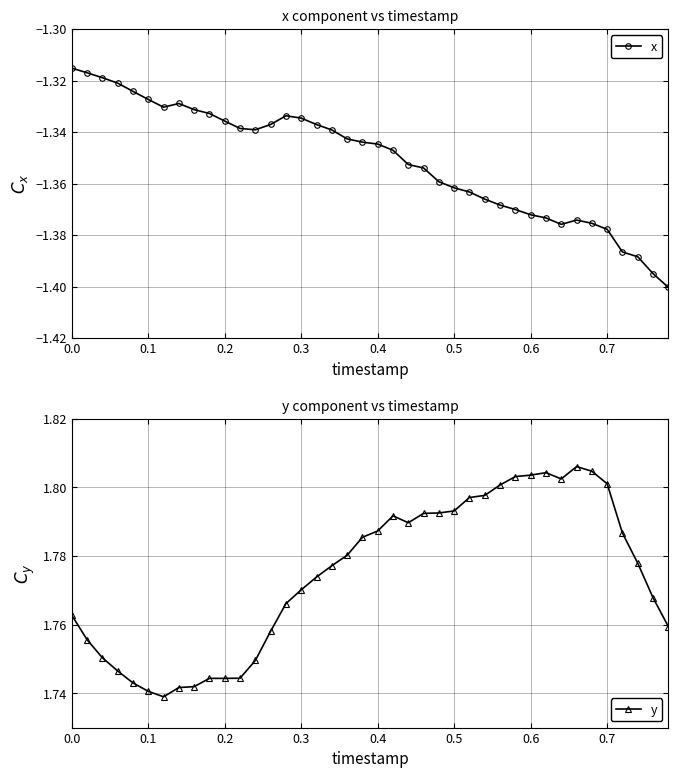

How many interior local valleys does the y series have?

4